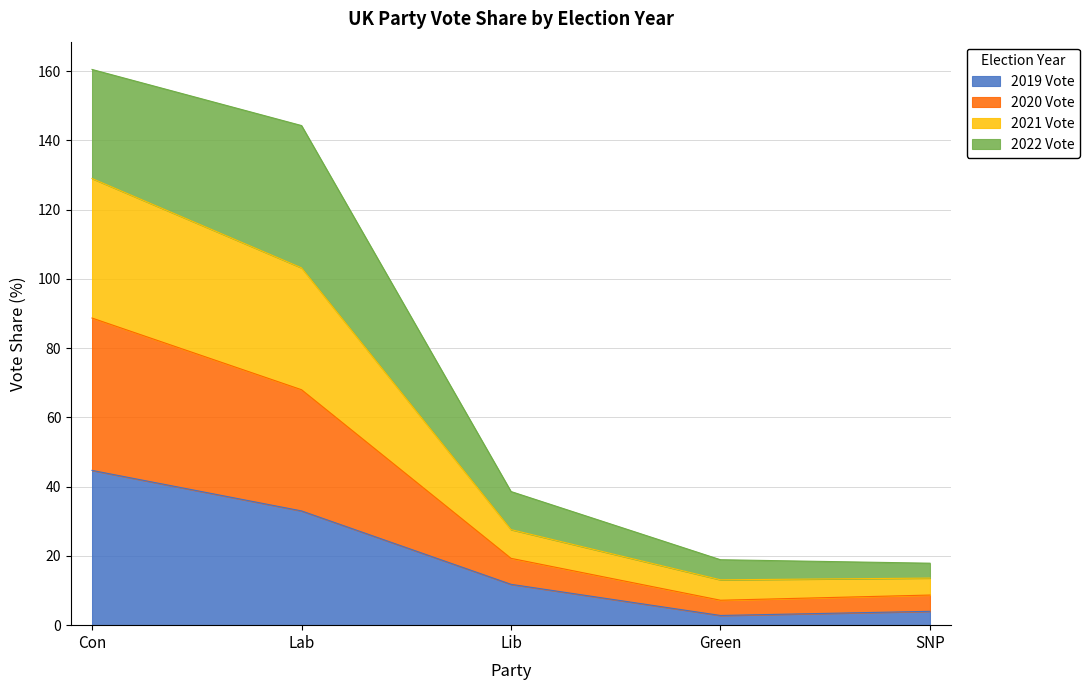

Which category has the lowest value in the 2020 Vote series?

Green